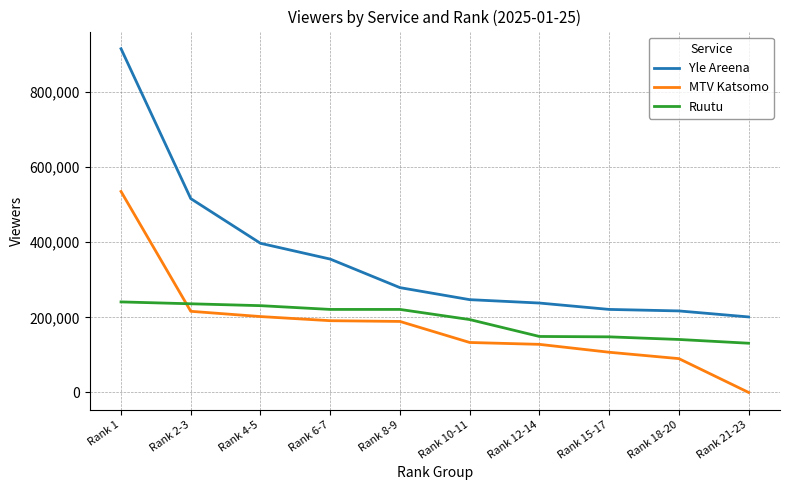

Where does the MTV Katsomo series first go above 189000?

Rank 1